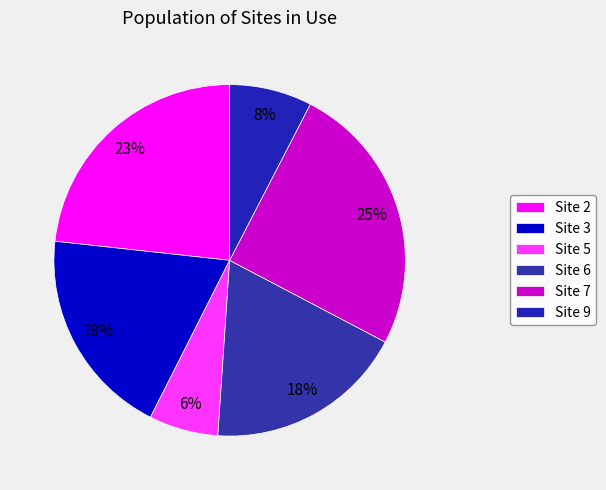

What is the largest slice in the pie chart?

Site 7